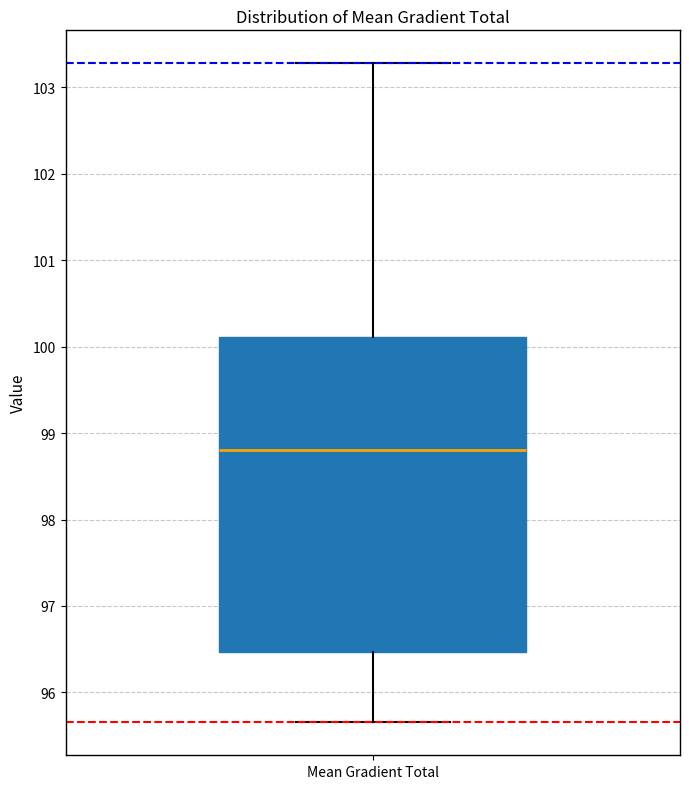

Where is the upper edge of the box for Mean Gradient Total on the y-axis? The values are not printed on the chart, so give them approximately, as read against the axis.

100.1